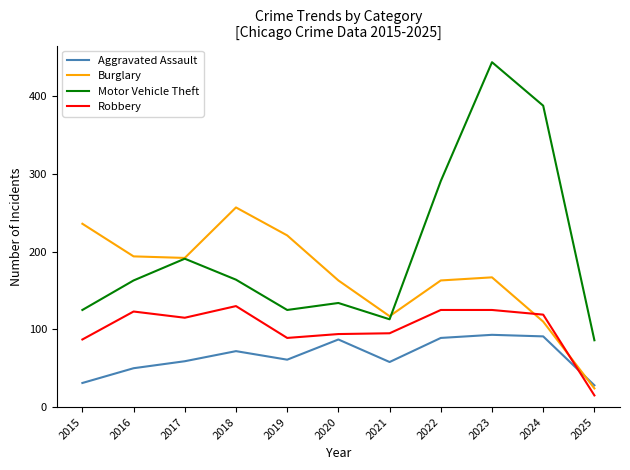

Between 2016 and 2021, which series saw the biggest shift?

Burglary